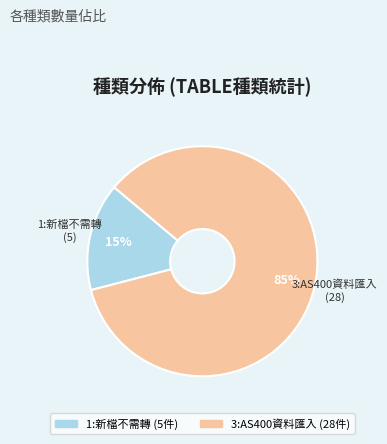

To the nearest percent, what is the difference between the largest and smallest slice percentages?

70%